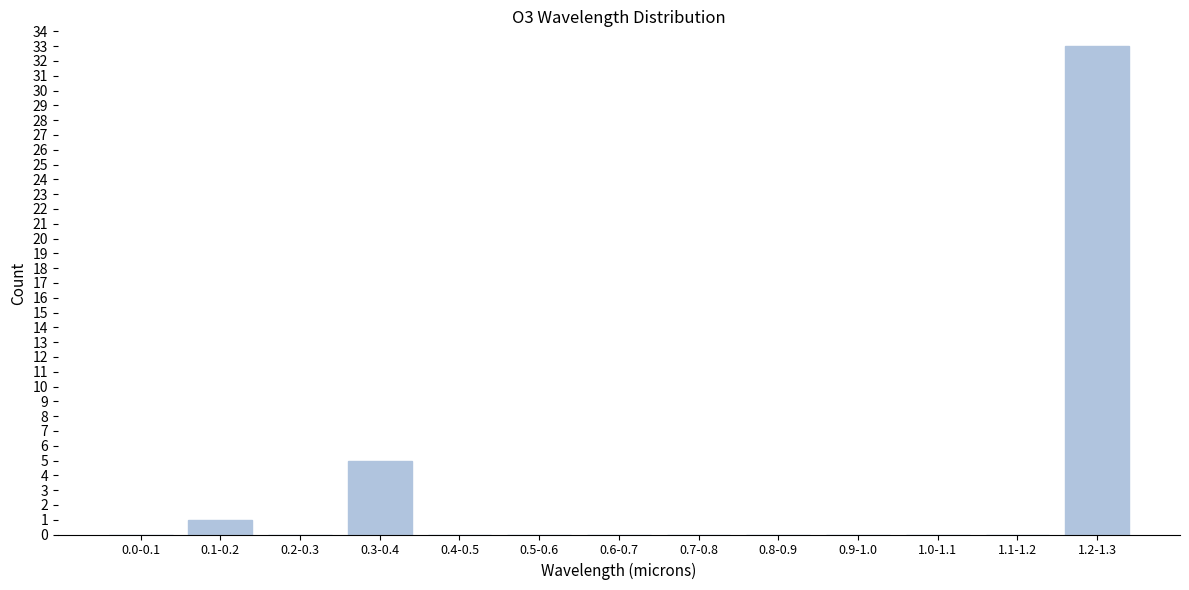

Reading left to right, extract all data points from this chart.

0.0-0.1=0	0.1-0.2=1	0.2-0.3=0	0.3-0.4=5	0.4-0.5=0	0.5-0.6=0	0.6-0.7=0	0.7-0.8=0	0.8-0.9=0	0.9-1.0=0	1.0-1.1=0	1.1-1.2=0	1.2-1.3=33